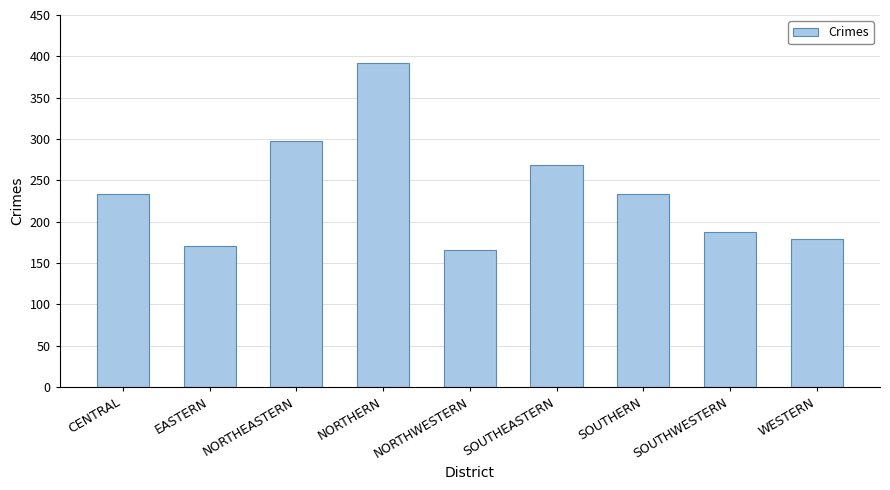

Reading left to right, list all the values displayed in this chart.

234	170	297	392	166	268	234	187	179